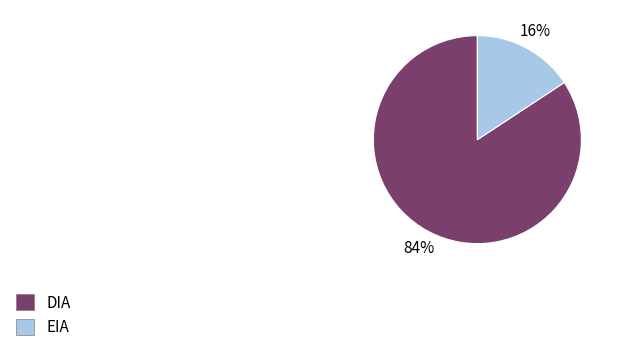

Which has a higher value, EIA or DIA?

DIA